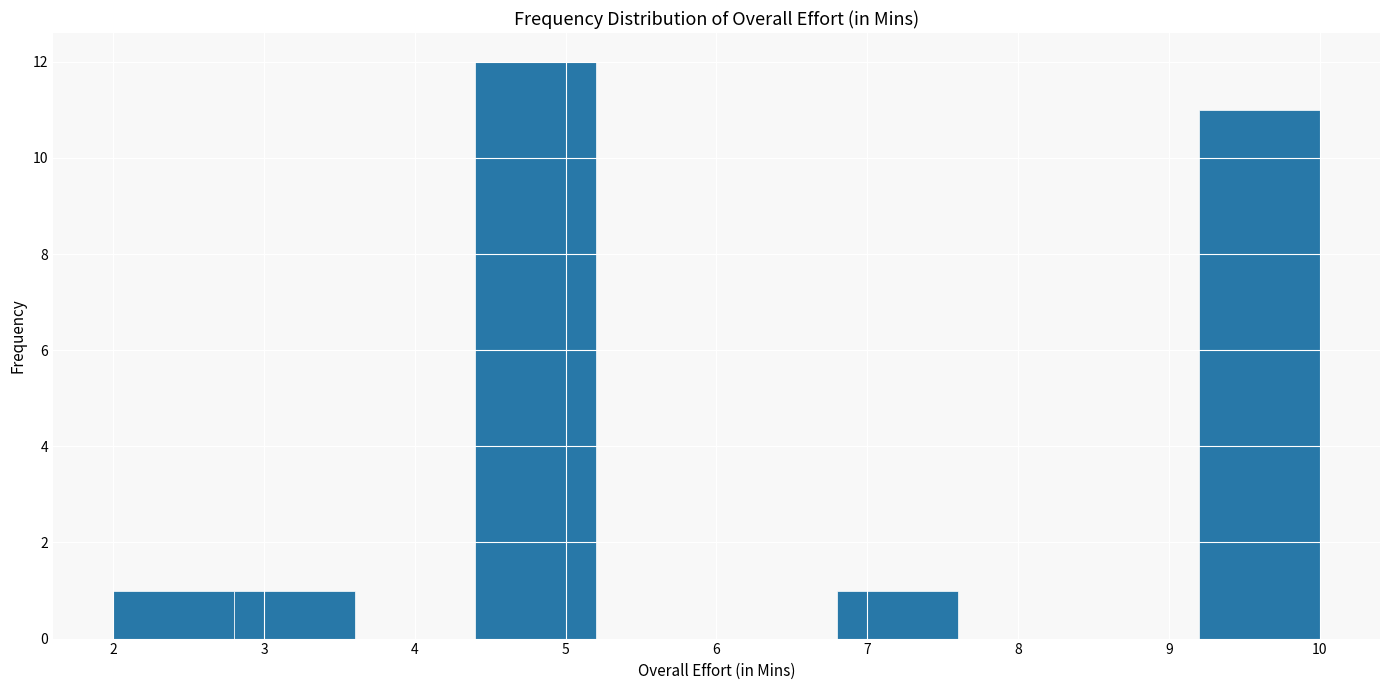

Reading left to right, list every bar in this chart as the range it spans on the x-axis followed by its height. The values are not printed on the chart, so give them approximately, as read against the axis.

2.0 to 2.8: 1
2.8 to 3.6: 1
3.6 to 4.4: 0
4.4 to 5.2: 12
5.2 to 6.0: 0
6.0 to 6.8: 0
6.8 to 7.6: 1
7.6 to 8.4: 0
8.4 to 9.2: 0
9.2 to 10.0: 11